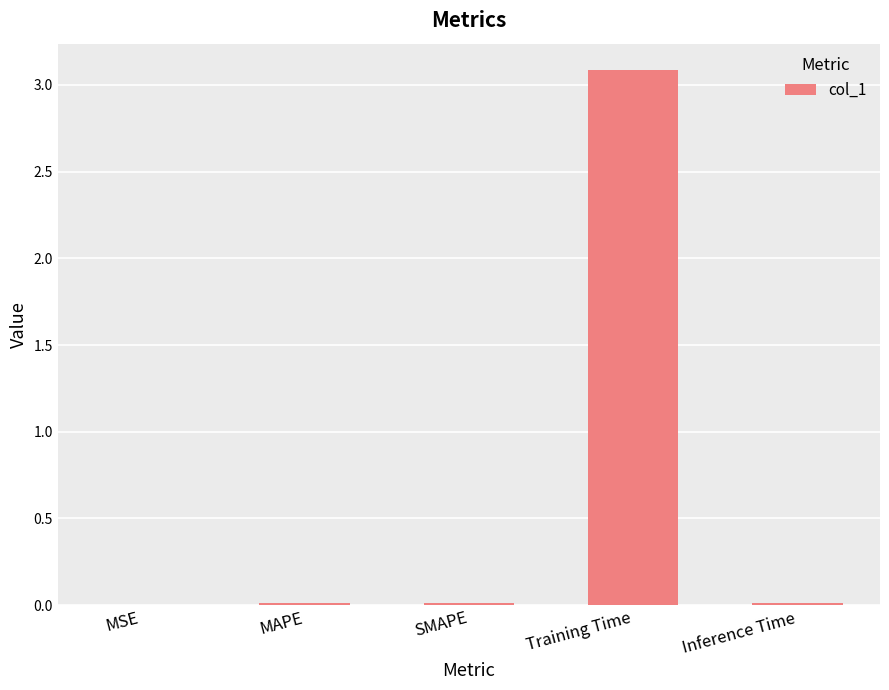

Are the bars horizontal?

No